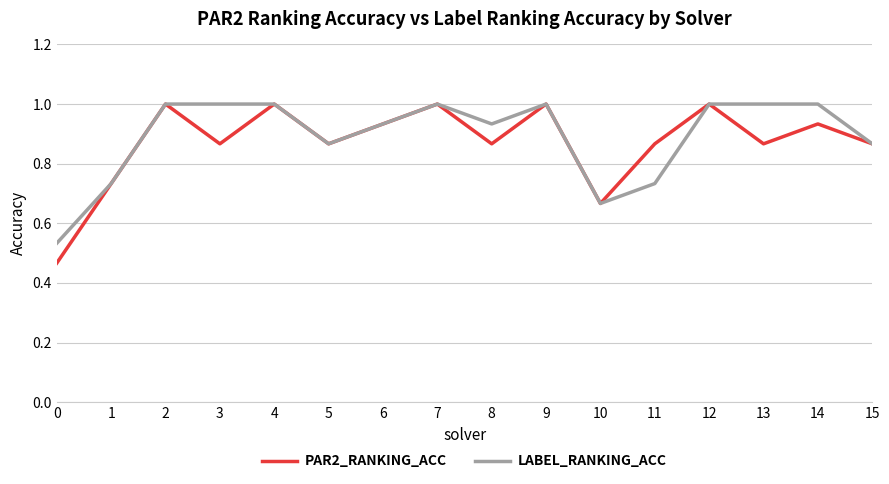

What is the total value across all series at 13?

1.9